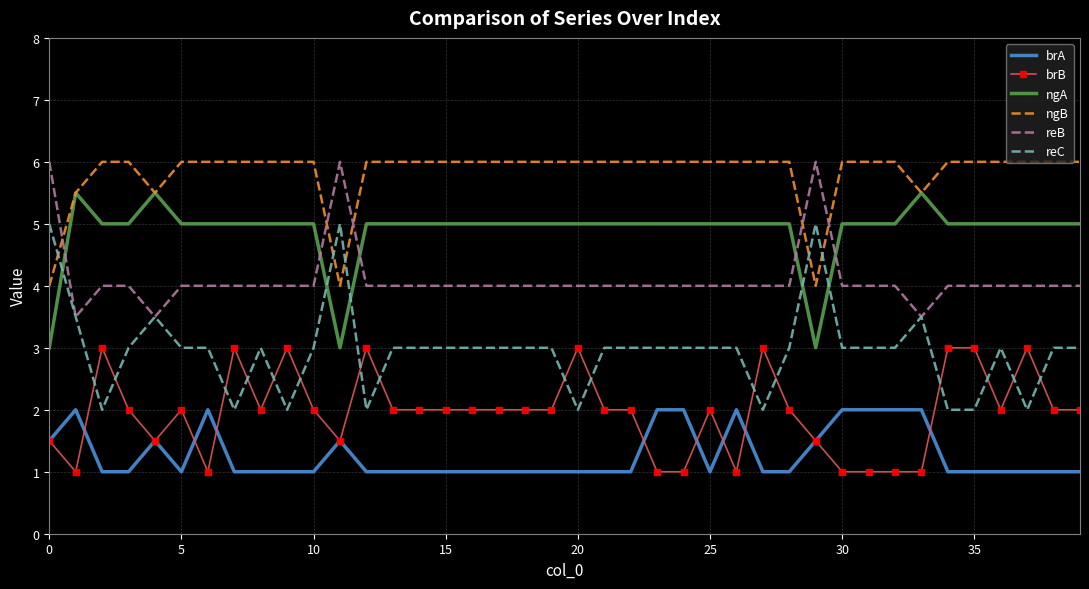

Which series has the largest total across all categories?

ngB